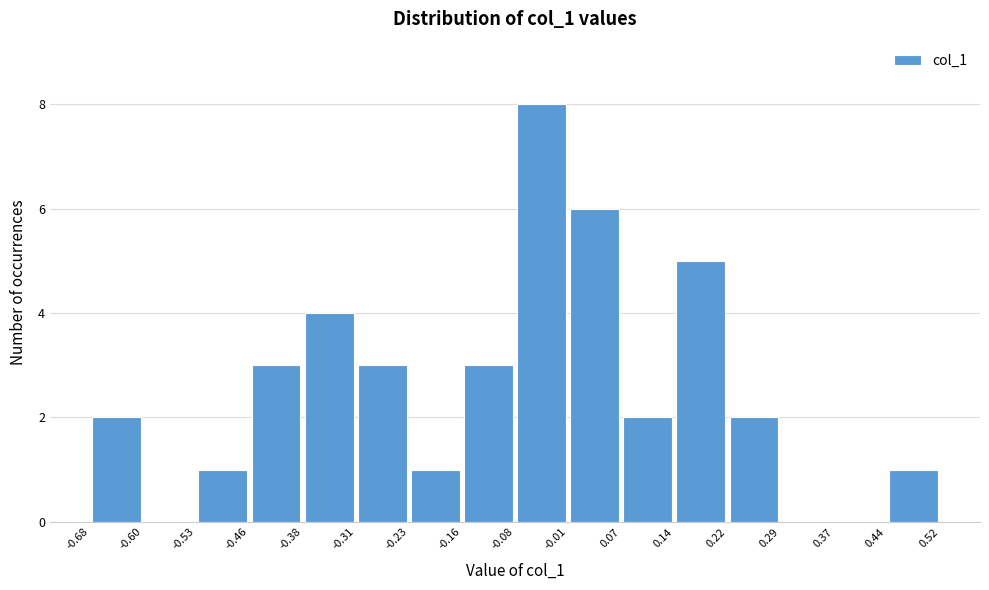

Reading left to right, list every bar in this chart as the range it spans on the x-axis followed by its height. The values are not printed on the chart, so give them approximately, as read against the axis.

-0.68 to -0.60: 2
-0.60 to -0.53: 0
-0.53 to -0.46: 1
-0.46 to -0.38: 3
-0.38 to -0.31: 4
-0.31 to -0.23: 3
-0.23 to -0.16: 1
-0.16 to -0.08: 3
-0.08 to -0.01: 8
-0.01 to 0.07: 6
0.07 to 0.14: 2
0.14 to 0.22: 5
0.22 to 0.29: 2
0.29 to 0.37: 0
0.37 to 0.44: 0
0.44 to 0.52: 1